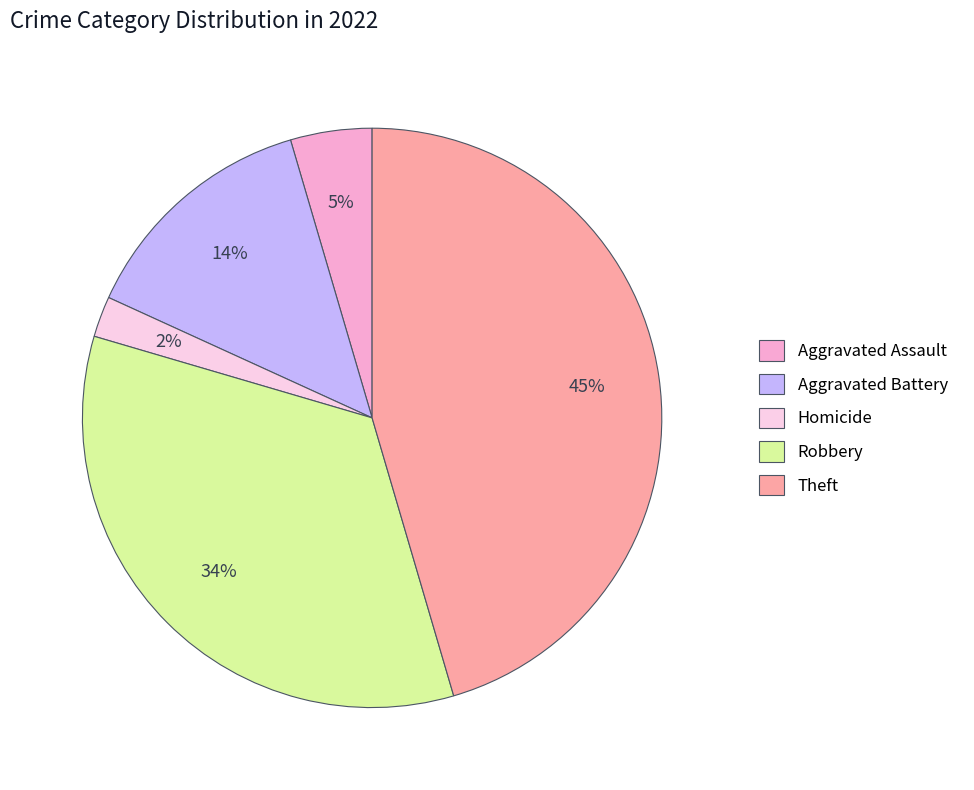

To the nearest percent, what portion does Robbery represent?

34%